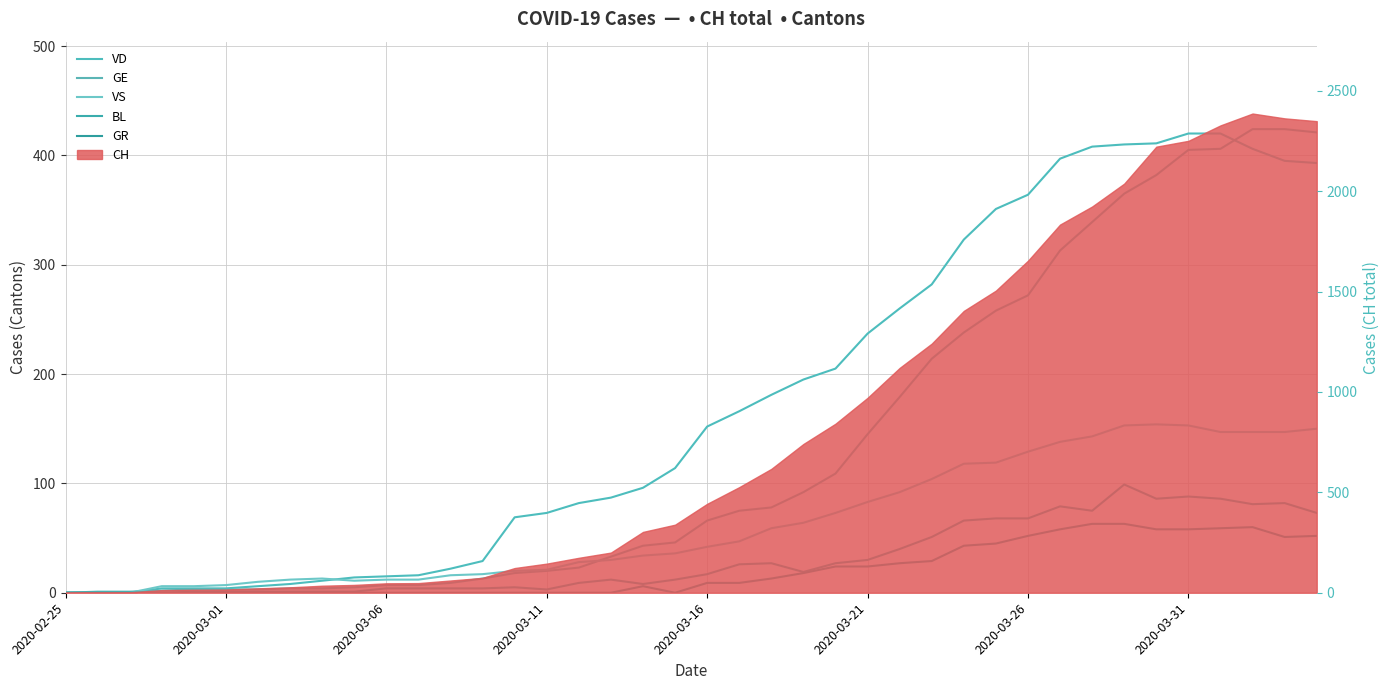

True or false: BL and VS cross at least once.

False